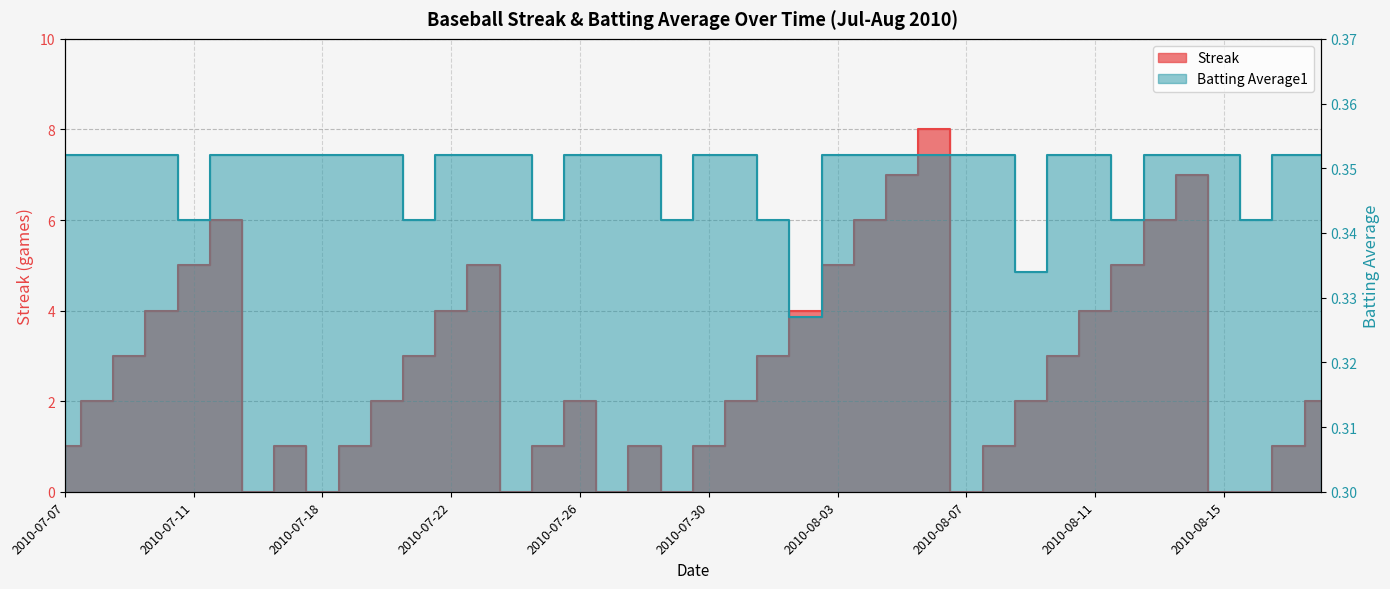

List the series in order of their overall mean, lowest first.

Batting Average1, Streak